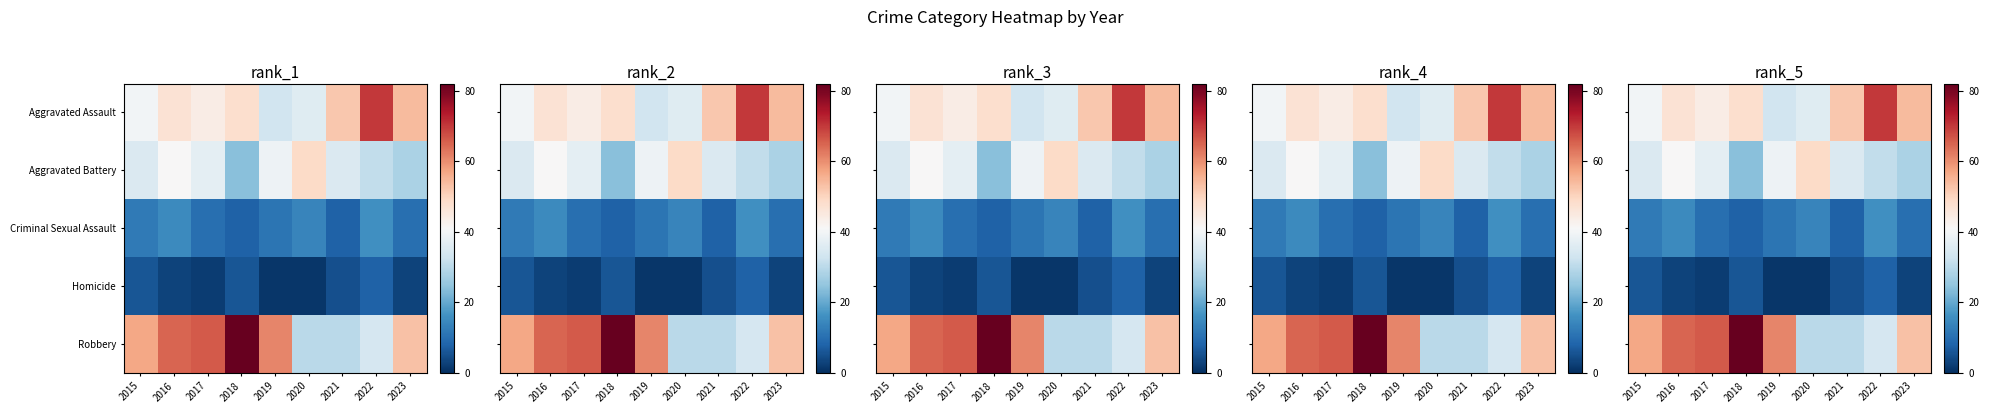

What is the sum of all Aggravated Battery values?

319